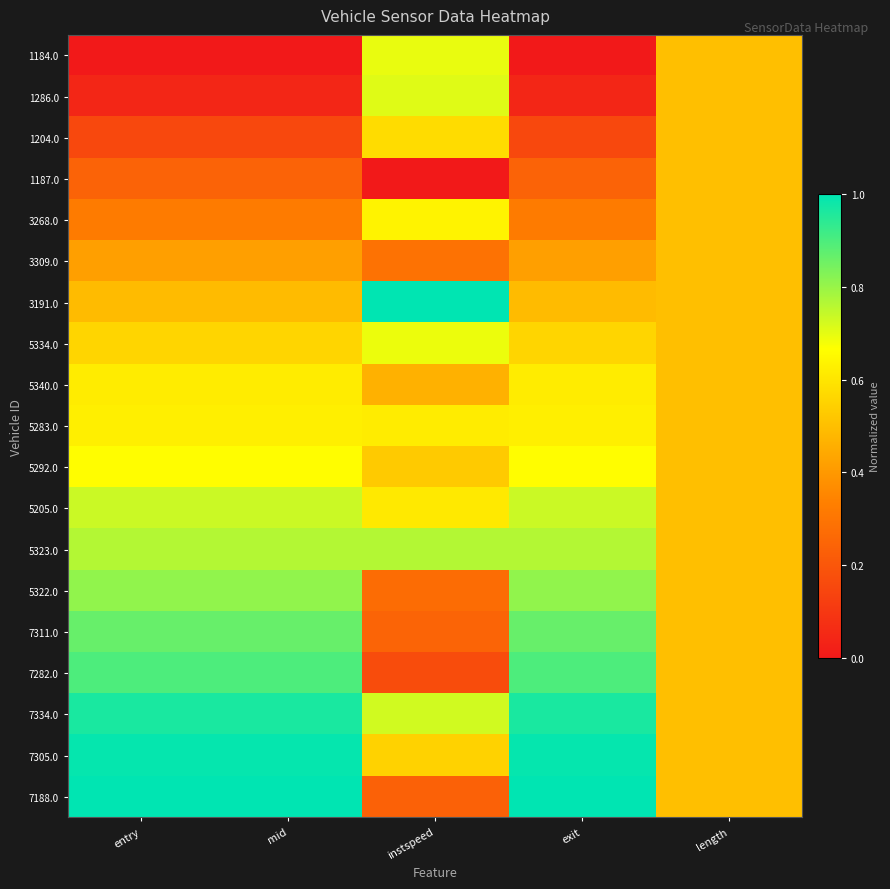

At which category is the sum across all series the highest?

entry